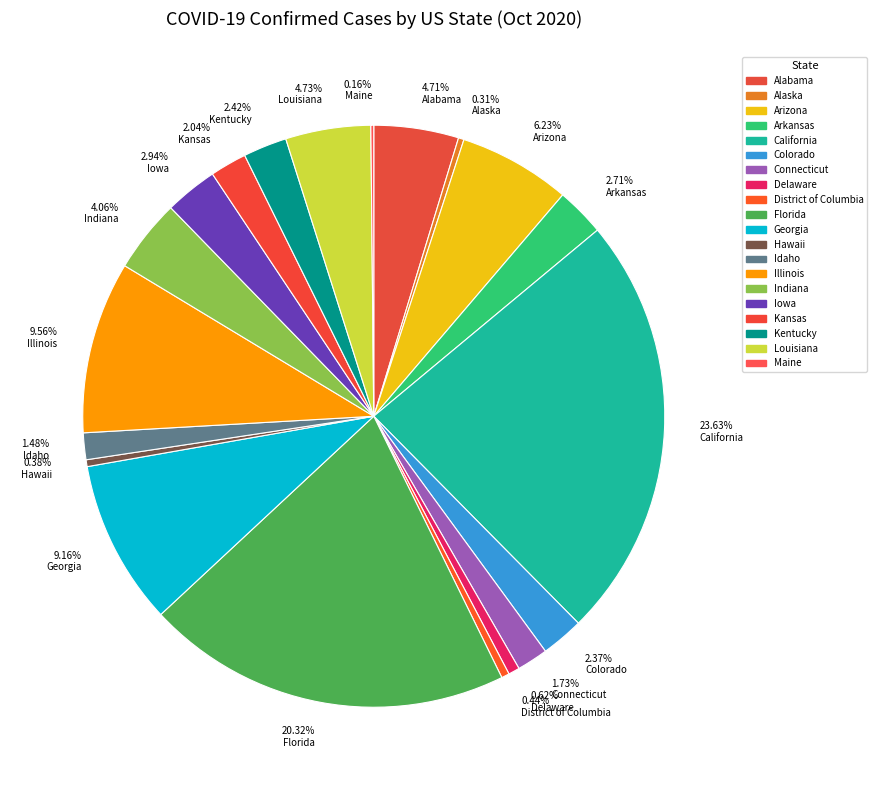

To the nearest percent, what is the average slice percentage?

5%